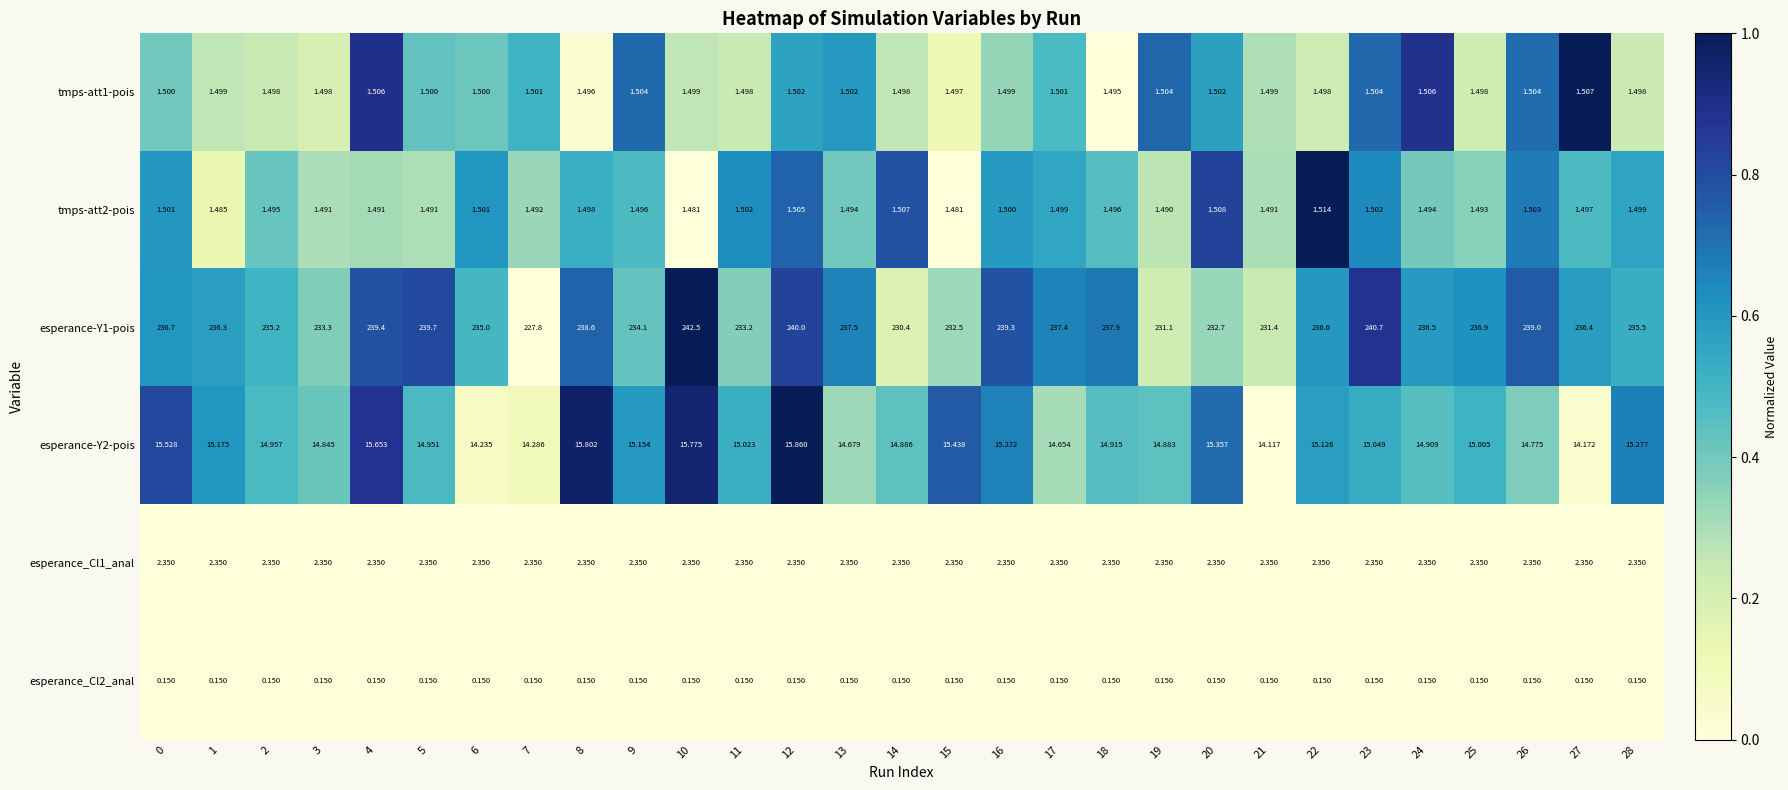

What is the total value across all series at 21?

251.0